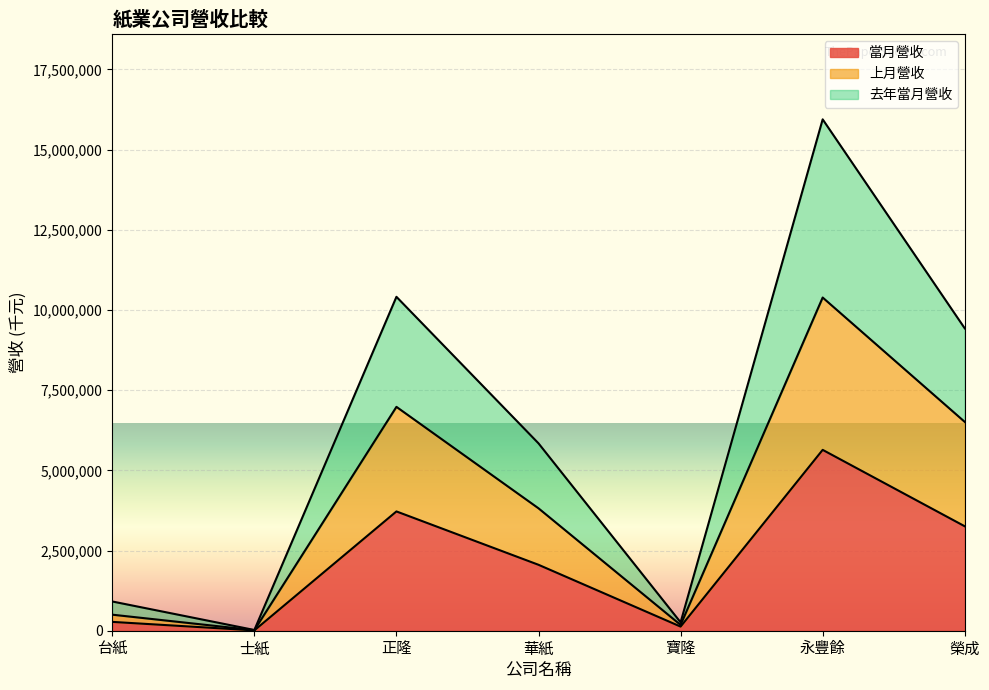

Which label corresponds to the largest value in the chart?

永豐餘